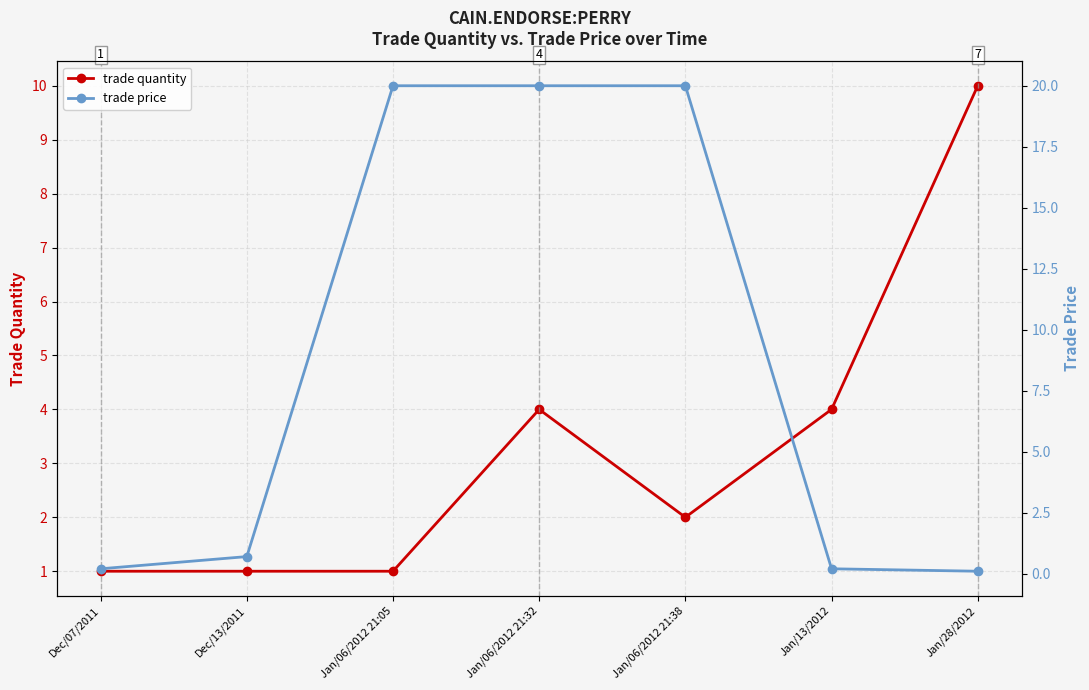

Is it true that trade price equals 12.2 at Jan/06/2012 21:38?

False